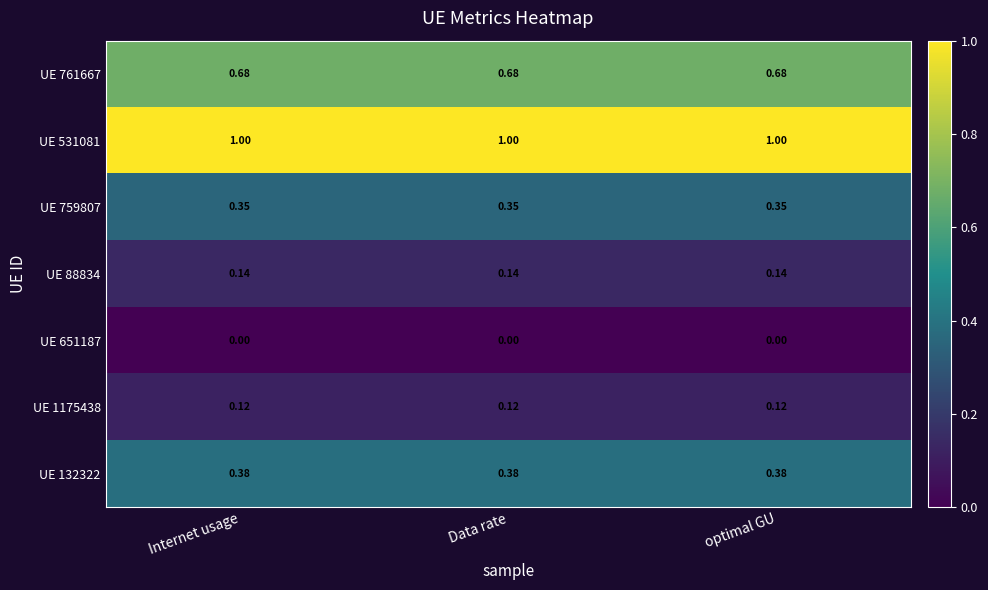

Rank the series by their maximum value, from lowest to highest.

UE 651187, UE 1175438, UE 88834, UE 759807, UE 132322, UE 761667, UE 531081